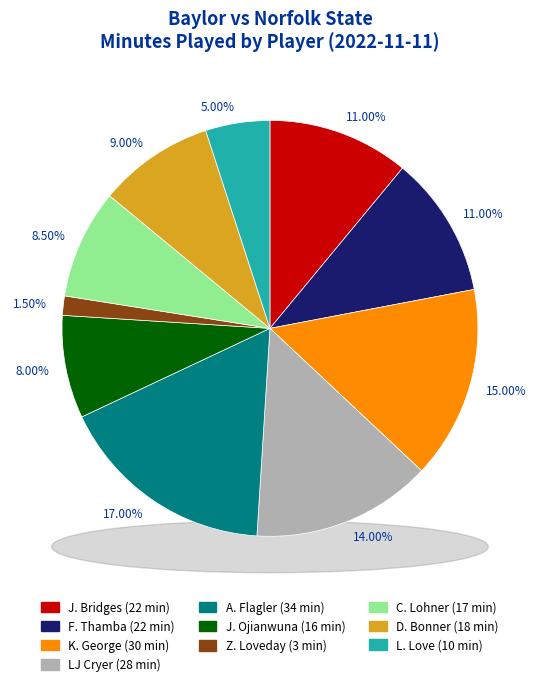

What is the largest slice in the pie chart?

A. Flagler